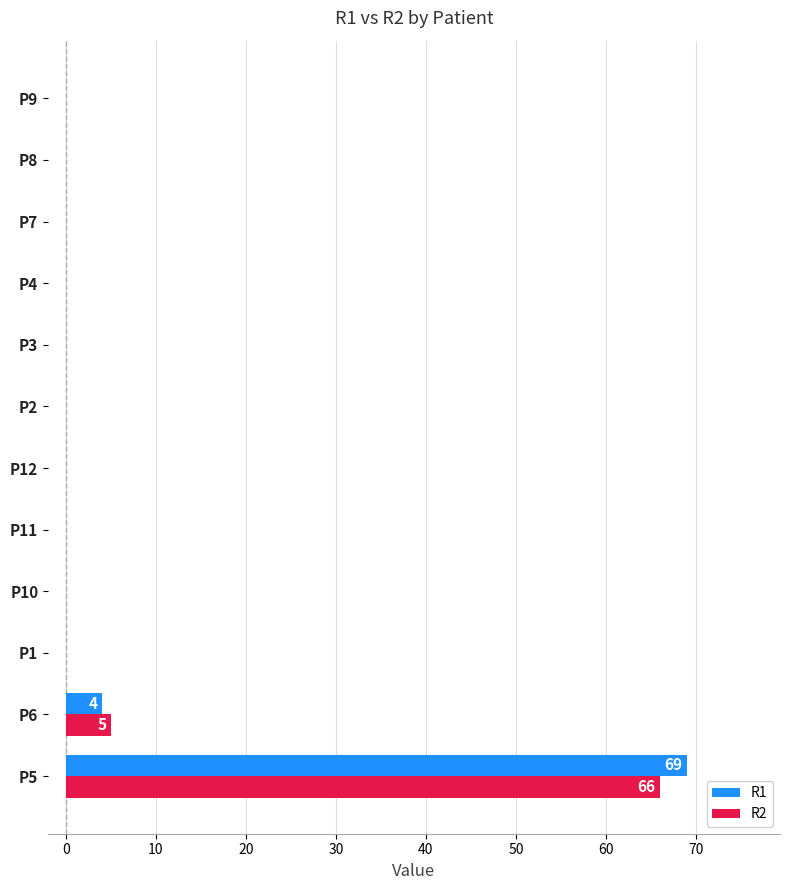

Between P6 and P10, which series saw the biggest shift?

R2